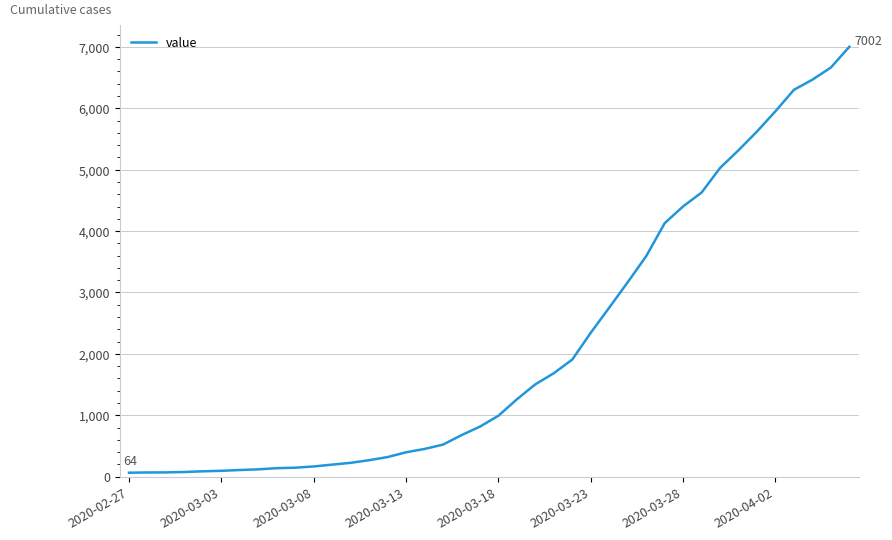

How many values are below 992?

20